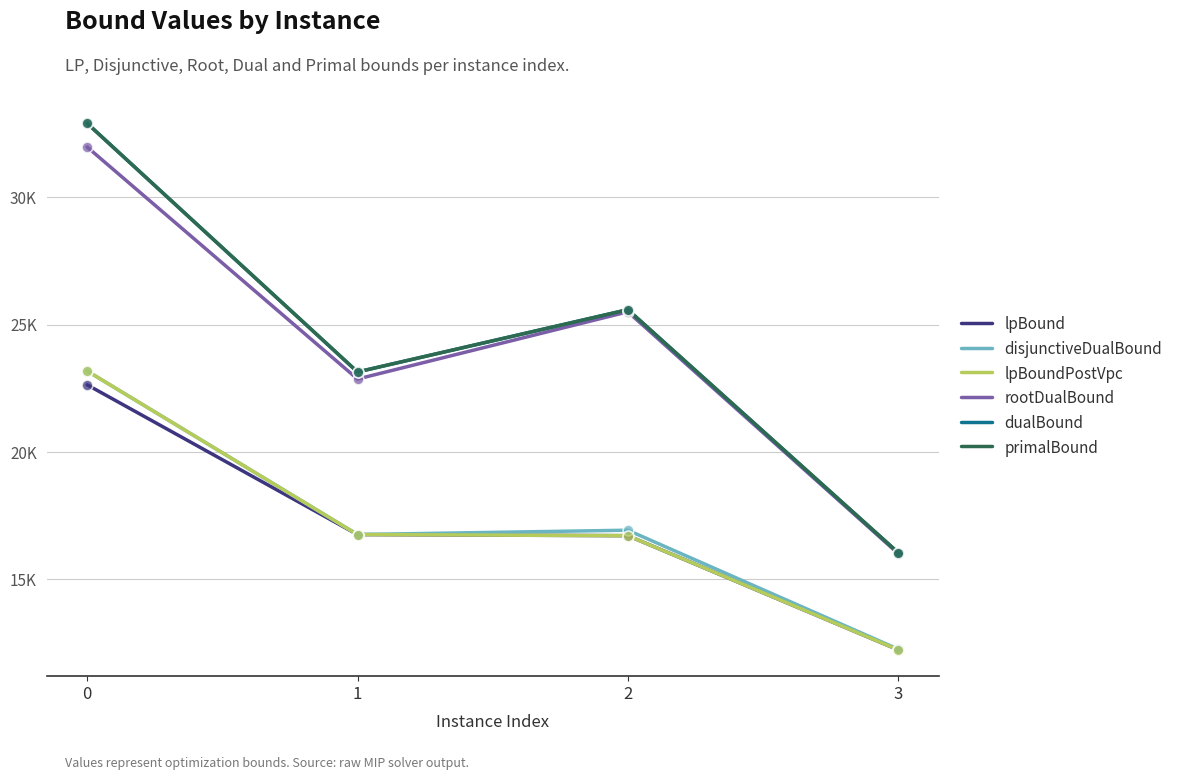

Which series has the largest total across all categories?

dualBound